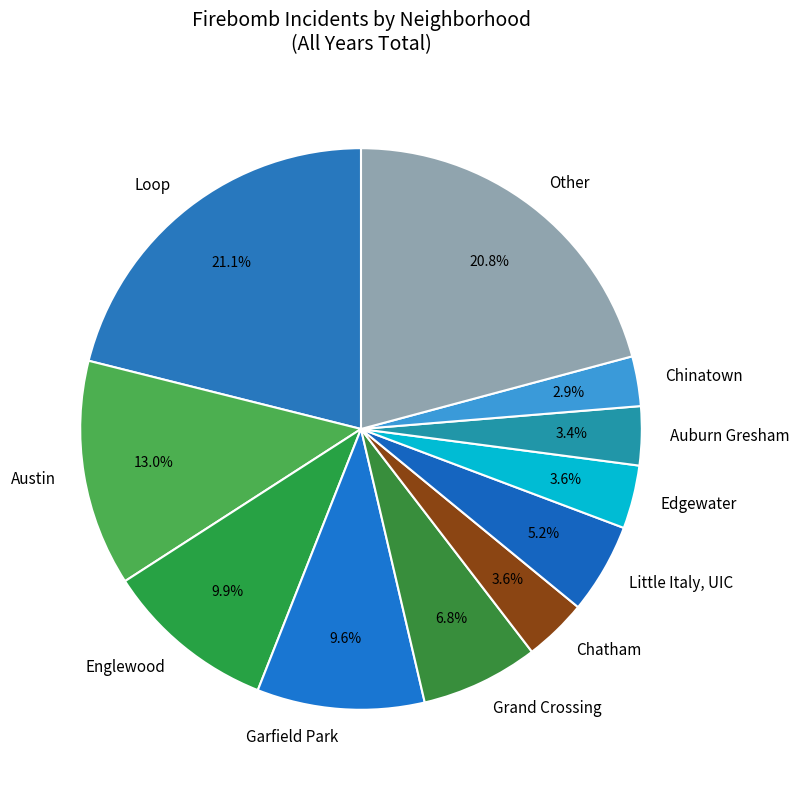

What percentage is NOT represented by Loop?

78.9%